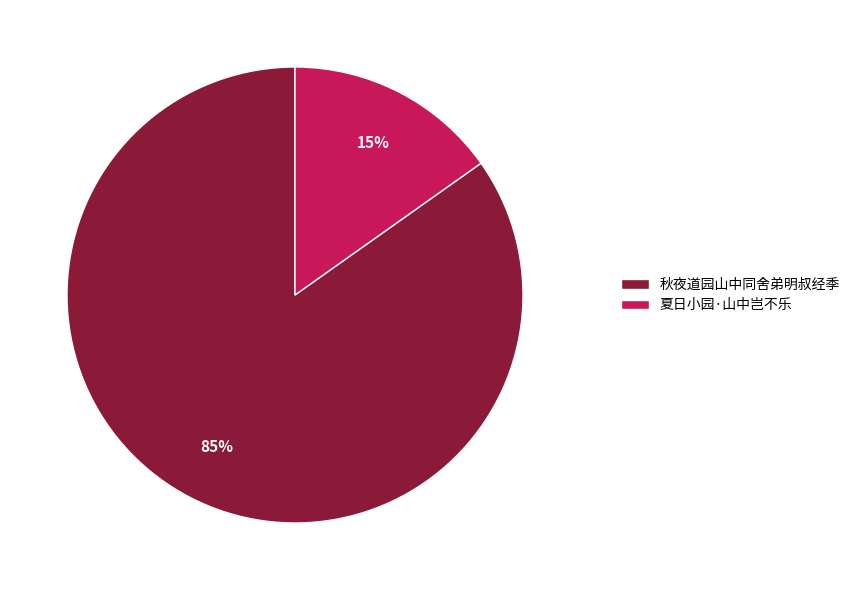

What is the majority slice?

秋夜道园山中同舍弟明叔经季